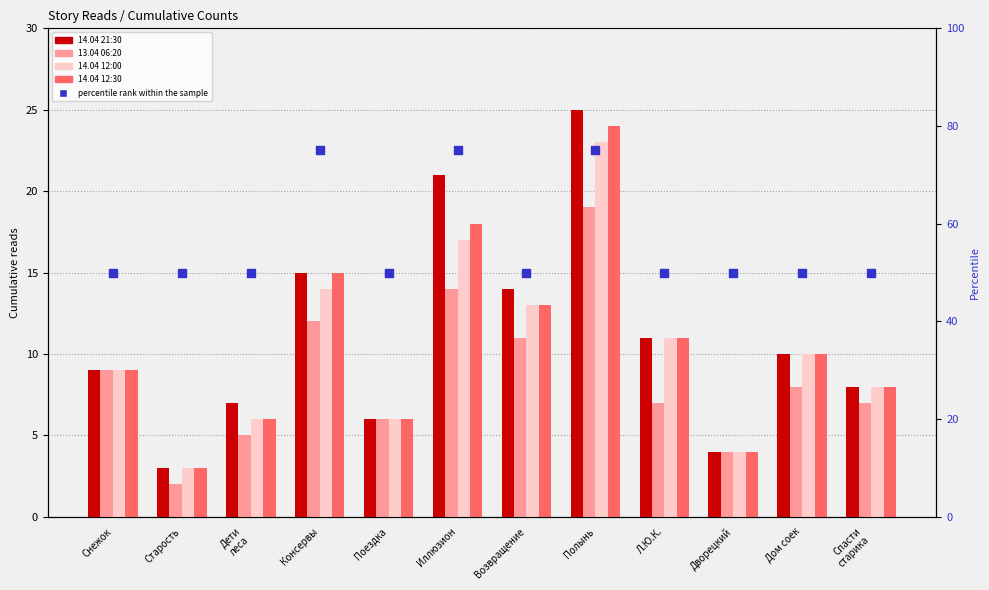

Which series has the widest spread of Y values?

percentile rank within the sample